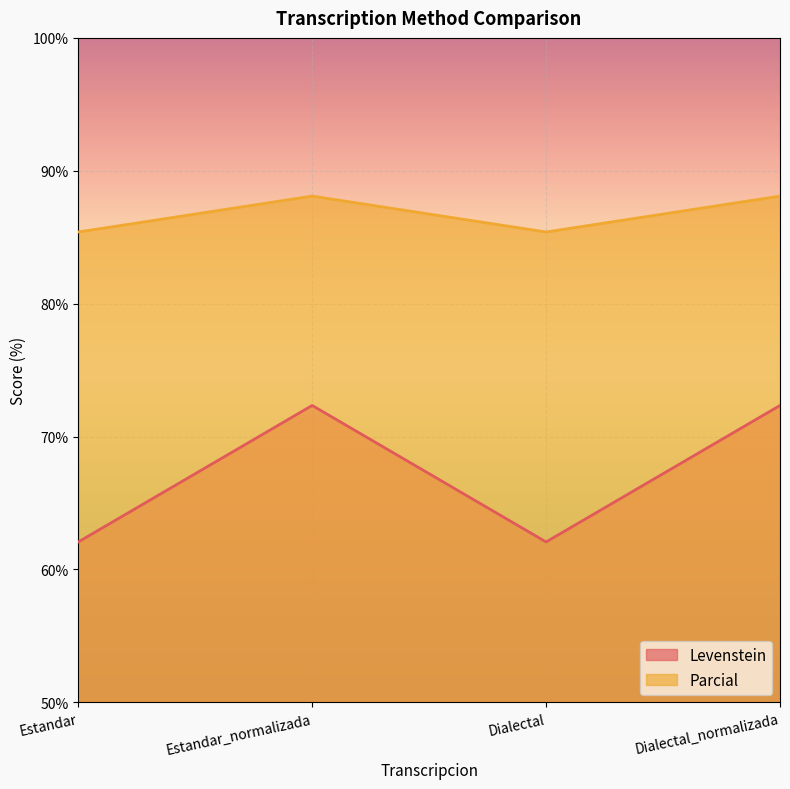

What is the difference between the second highest and minimum values in the Levenstein series?

10.3